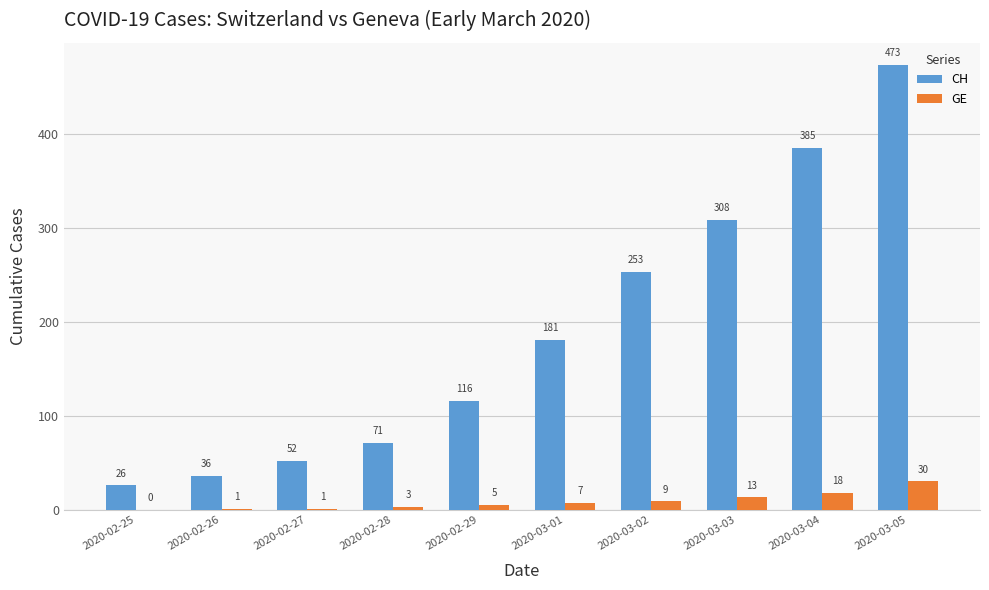

Reading left to right, list all the values displayed in this chart.

CH: 2020-02-25=26	2020-02-26=36	2020-02-27=52	2020-02-28=71	2020-02-29=116	2020-03-01=181	2020-03-02=253	2020-03-03=308	2020-03-04=385	2020-03-05=473
GE: 2020-02-25=0	2020-02-26=1	2020-02-27=1	2020-02-28=3	2020-02-29=5	2020-03-01=7	2020-03-02=9	2020-03-03=13	2020-03-04=18	2020-03-05=30